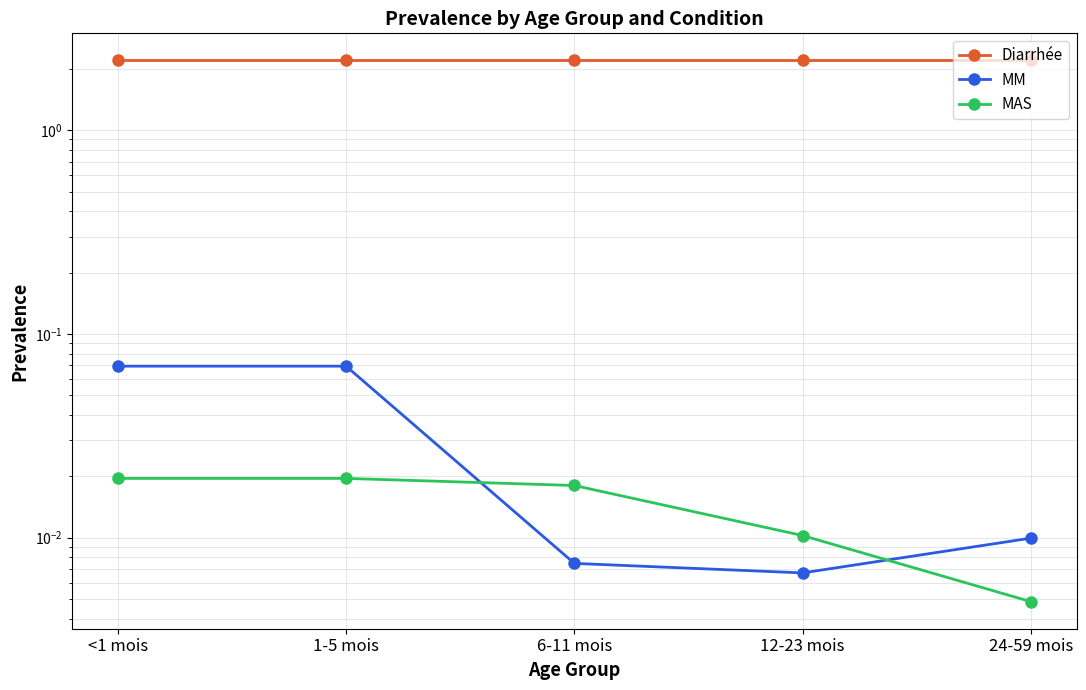

Rank the series at 6-11 mois from lowest to highest value.

MM, MAS, Diarrhée